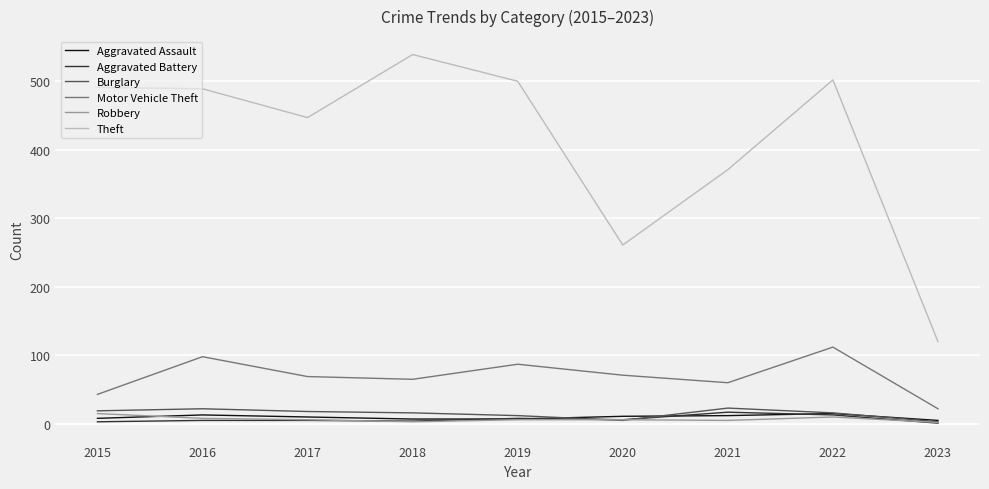

Does the chart display data point markers on the line(s)?

No